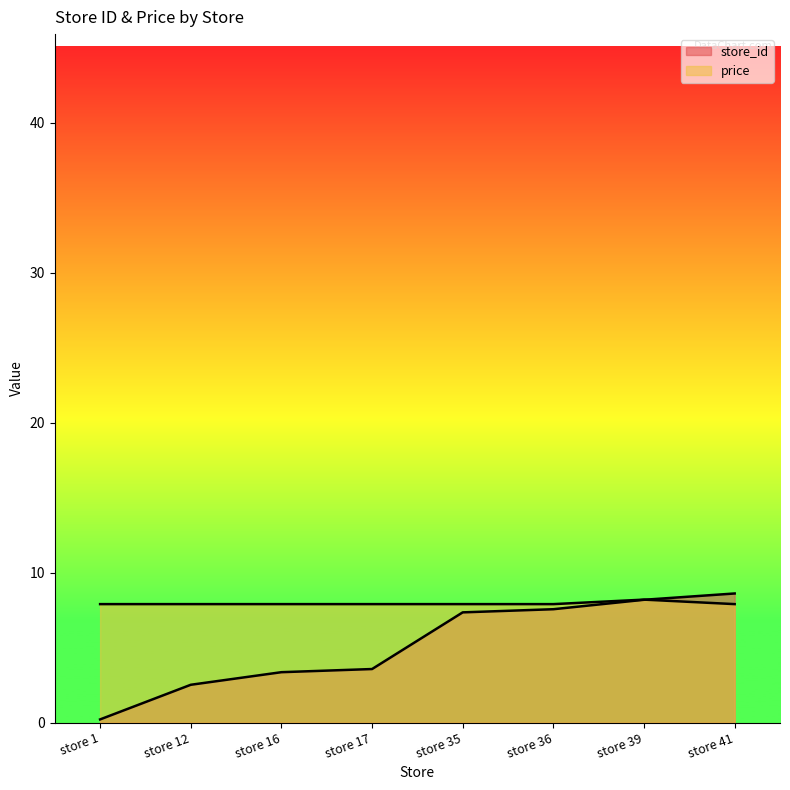

What is the sum of the store_id values at store 12 and store 36?

10.1